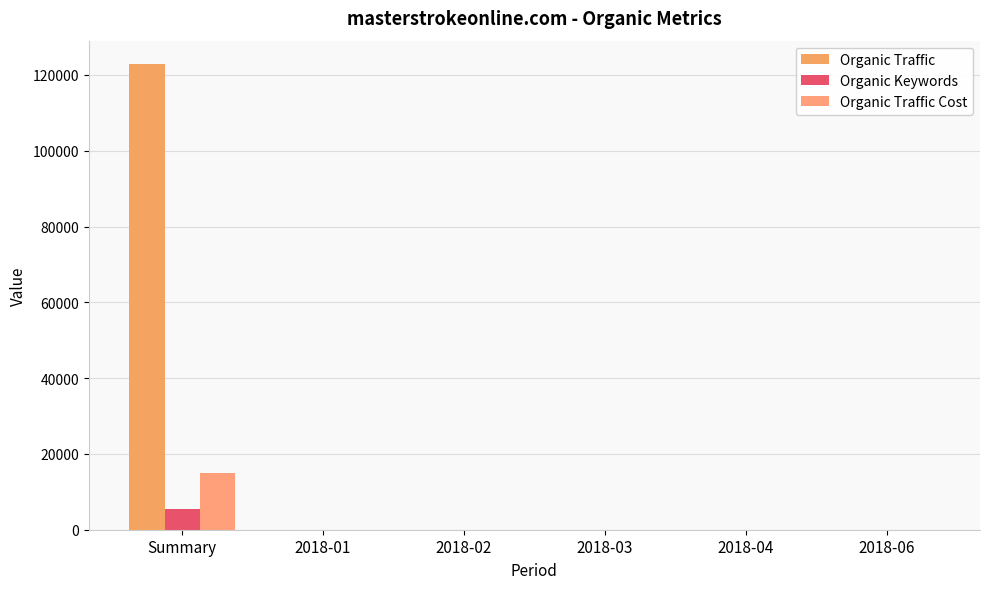

Which series changed the most between 2018-04 and 2018-06?

Organic Traffic